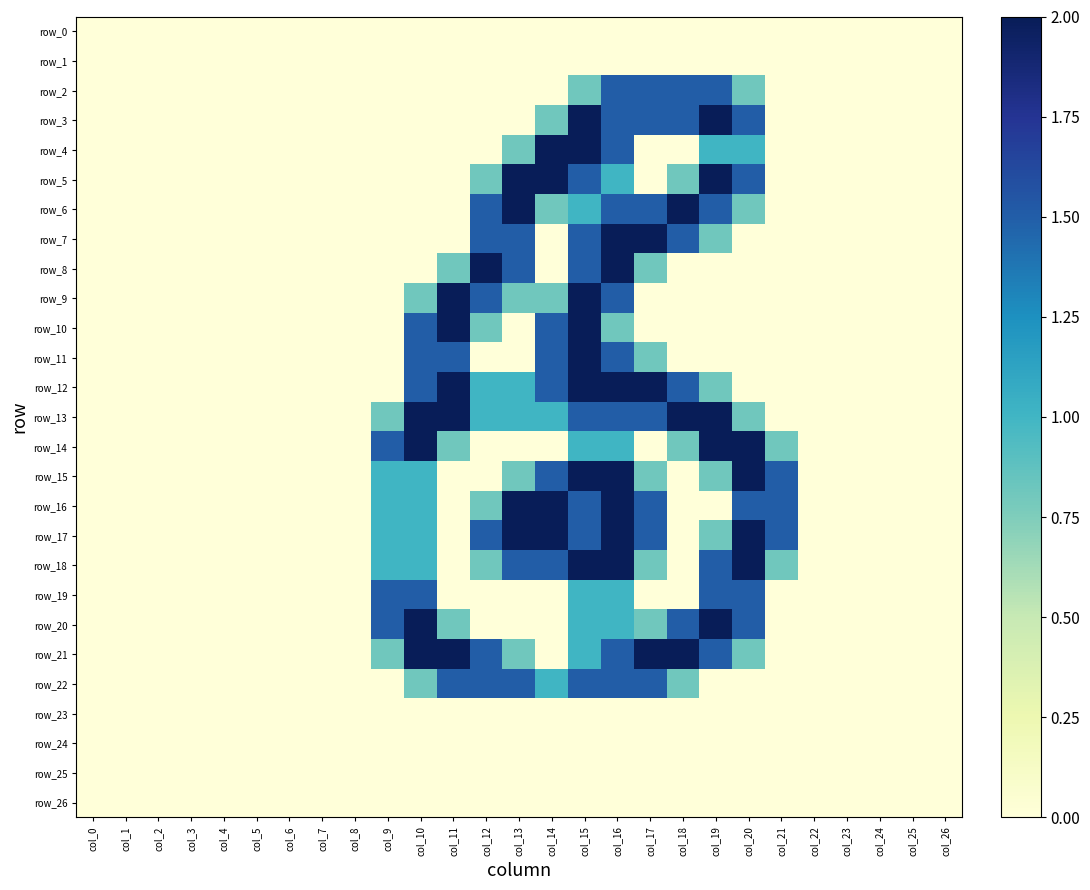

List the series in order of their peak value, highest first.

row_3, row_4, row_5, row_6, row_7, row_8, row_9, row_10, row_11, row_12, row_13, row_14, row_15, row_16, row_17, row_18, row_20, row_21, row_2, row_19, row_22, row_0, row_1, row_23, row_24, row_25, row_26